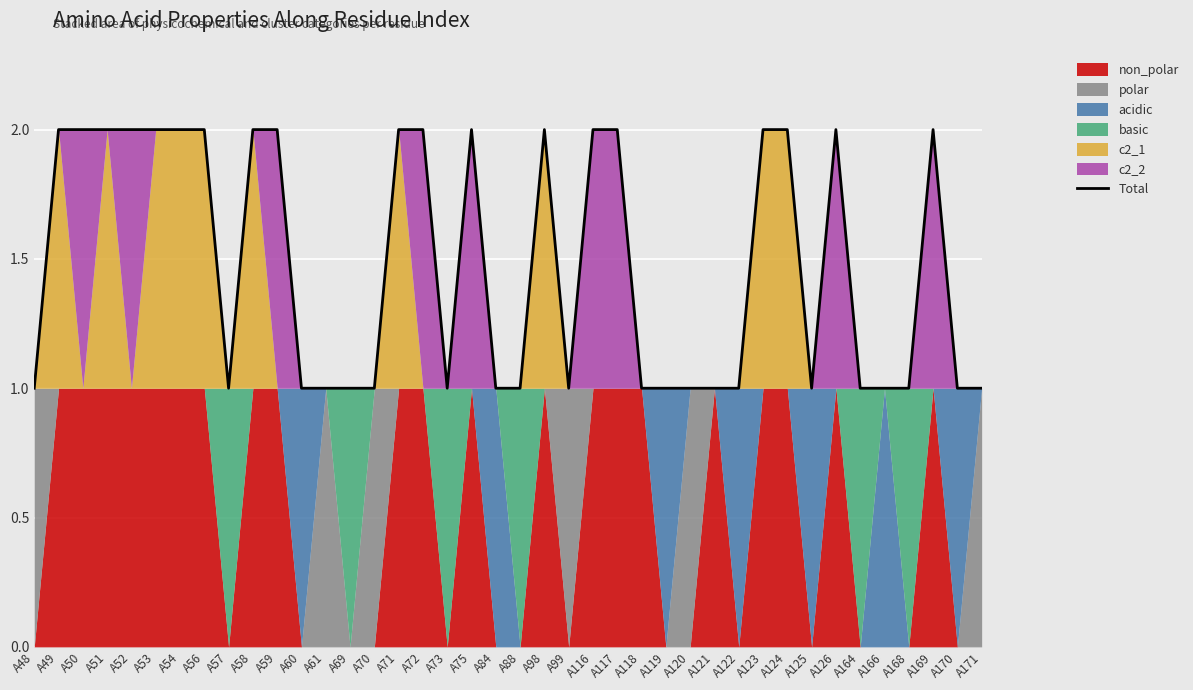

What is the maximum value shown in the chart?

2